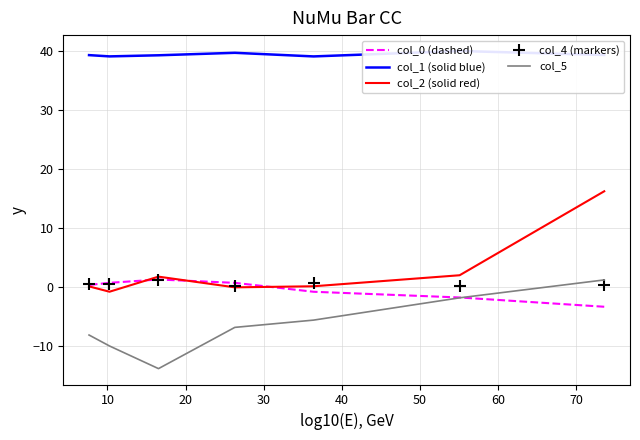

Which series has the largest range (max minus min)?

col_2 (solid red)